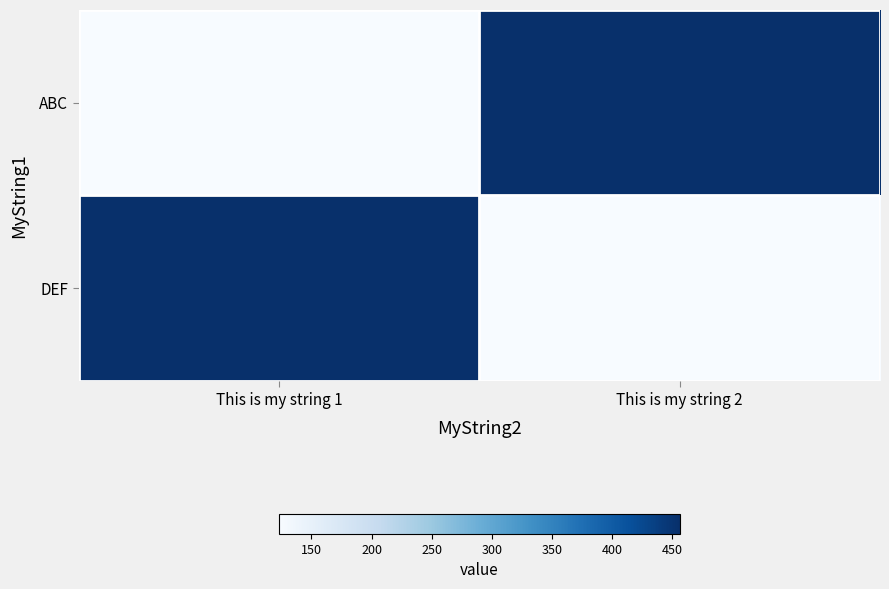

At how many categories does at least one series exceed 127?

2